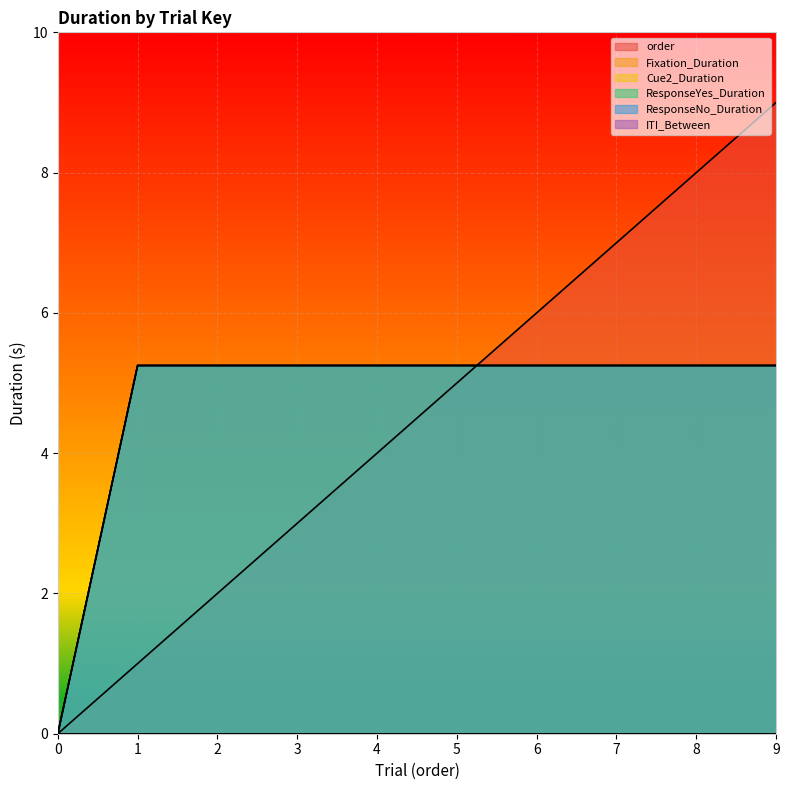

Which has a higher value, 2 or 0?

2